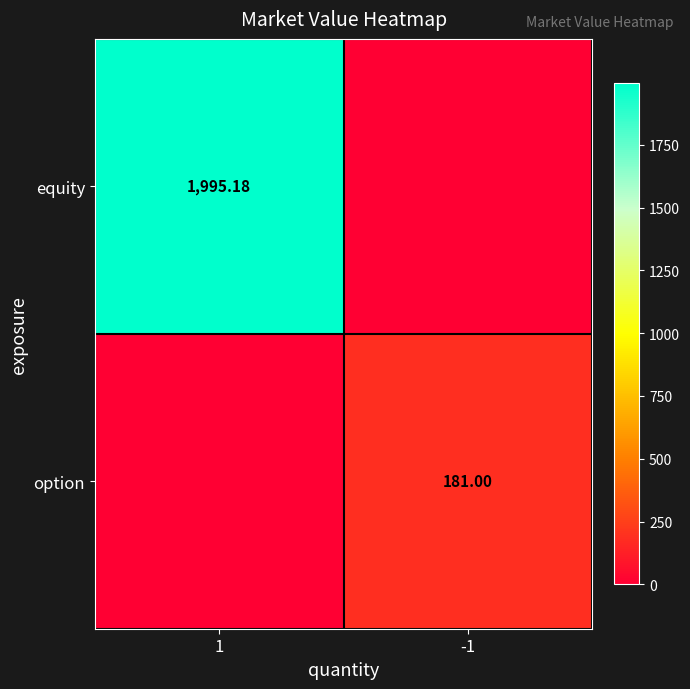

Which label corresponds to the smallest value in the chart?

-1